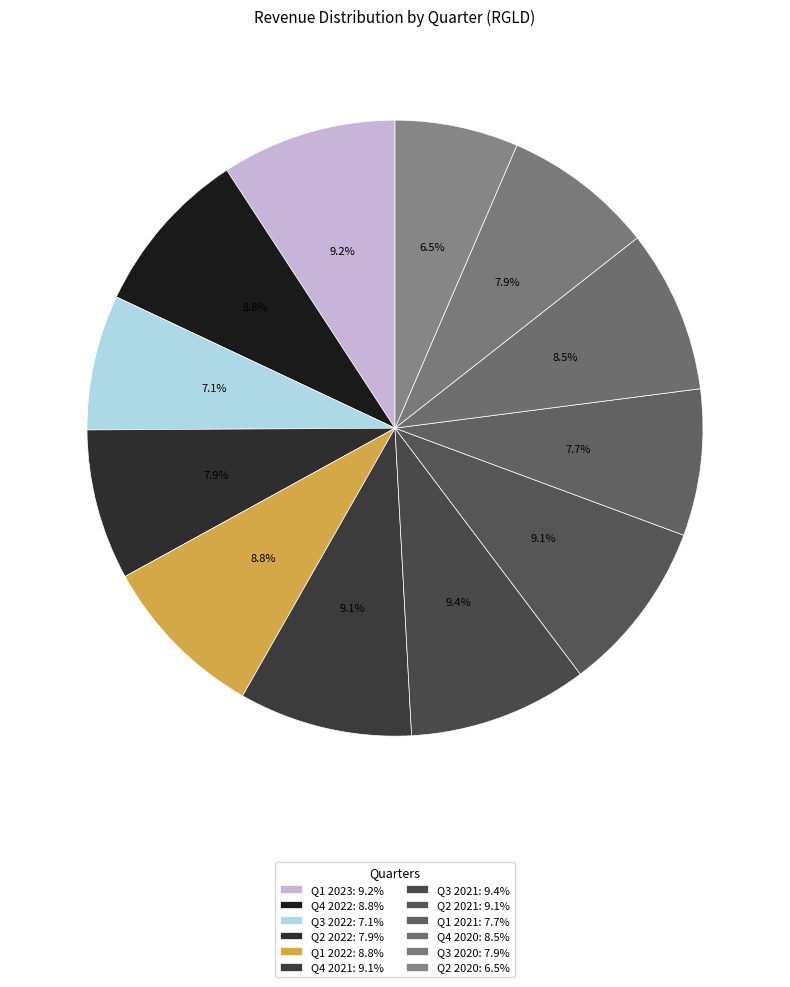

To the nearest percent, what portion does Q4 2022 represent?

9%